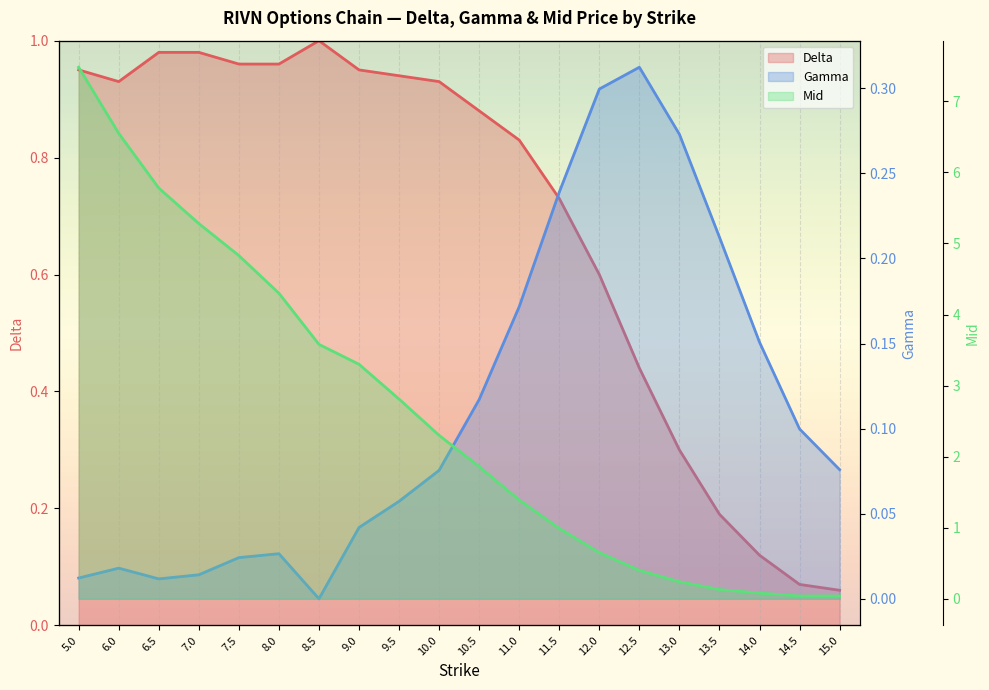

Which label corresponds to the largest value in the chart?

5.0